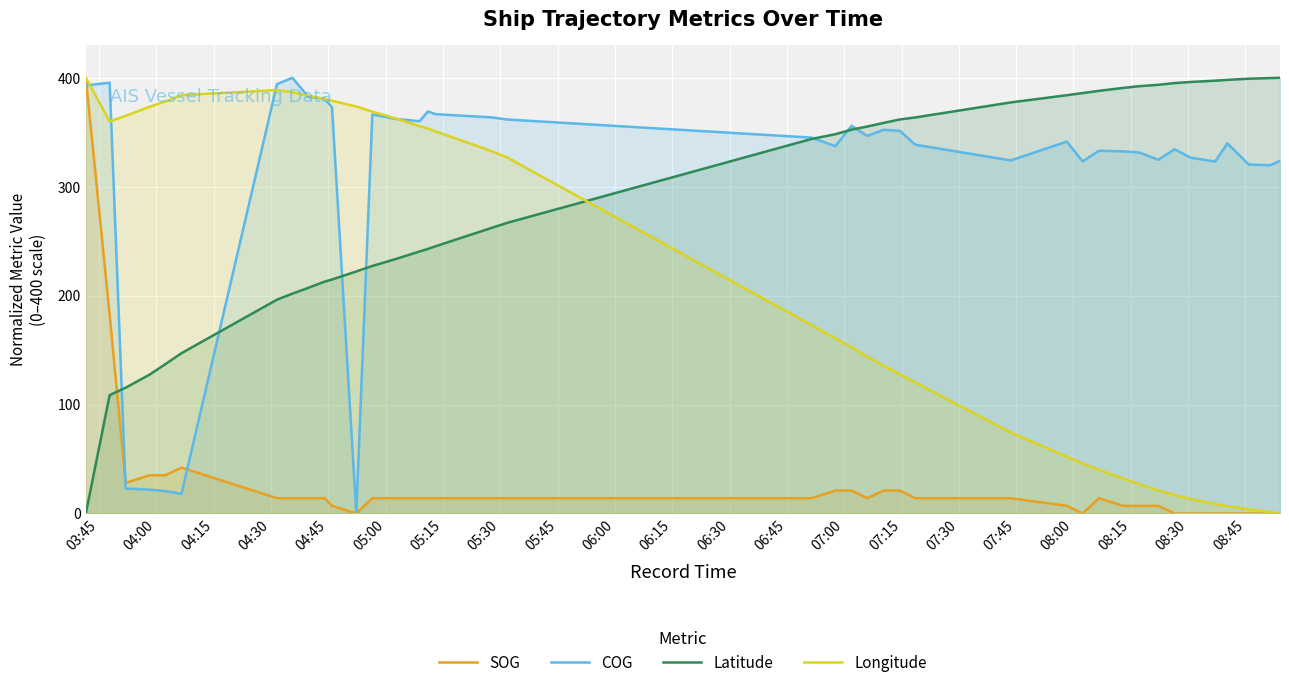

At how many categories does at least one series exceed 31?

40